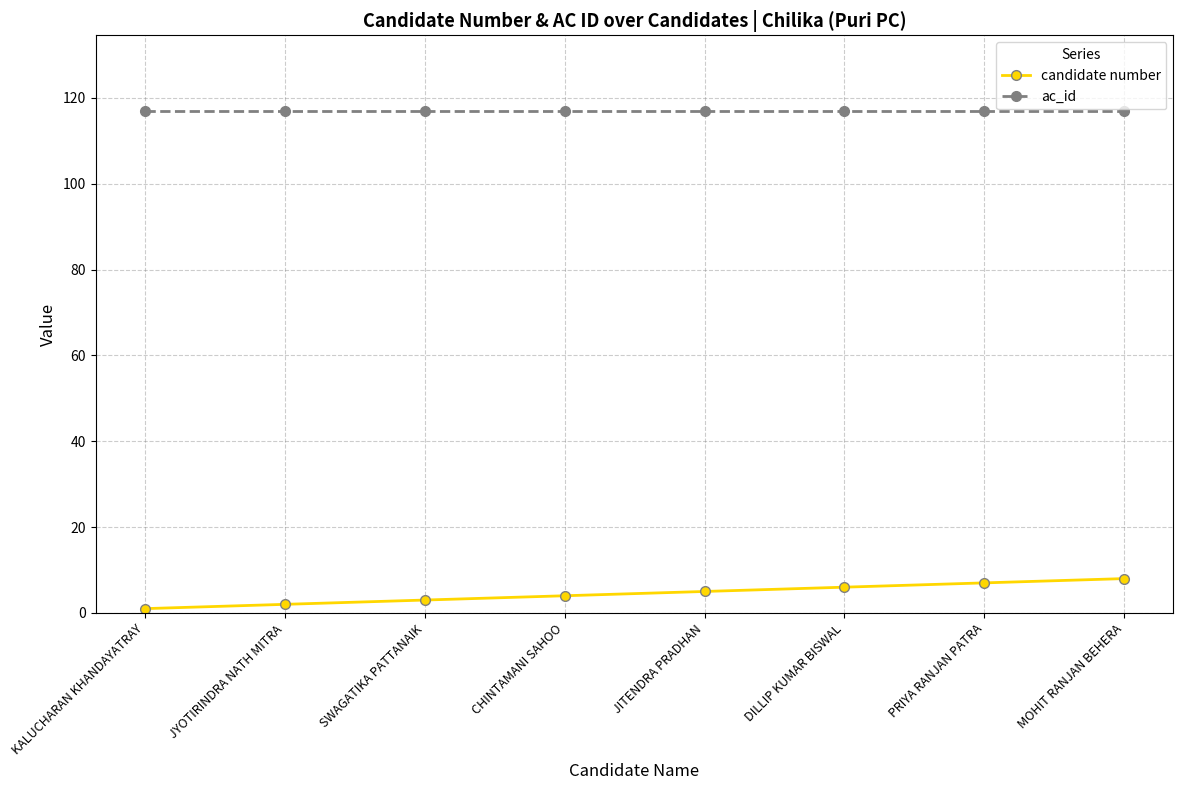

Read the ac_id value at JITENDRA PRADHAN.

117